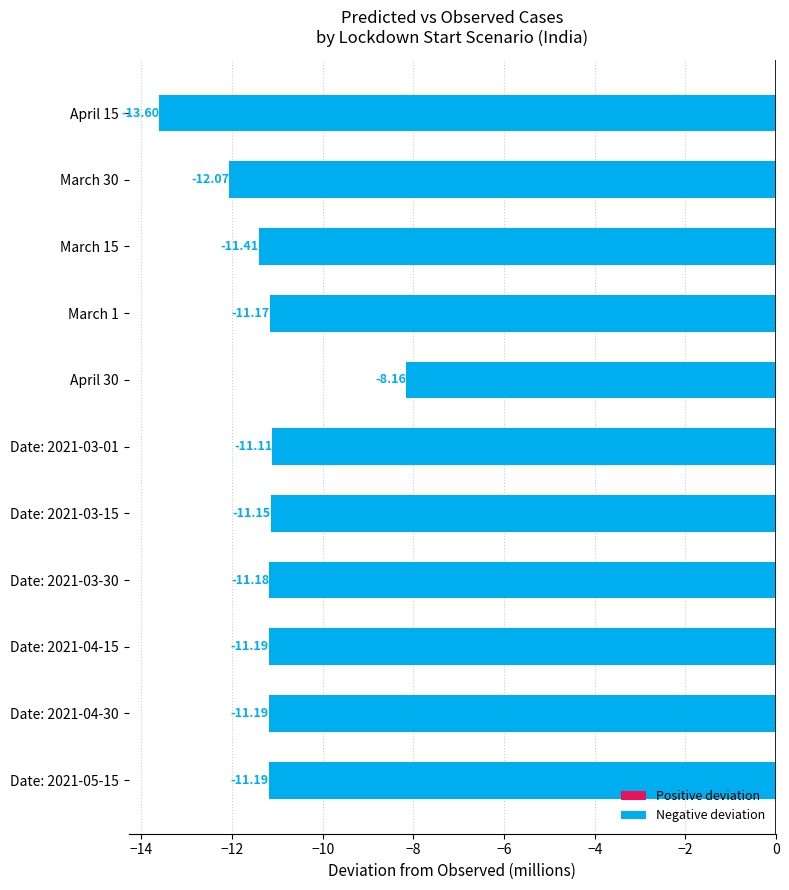

What is the change in value from Date: 2021-03-30 to April 30?

+3.0